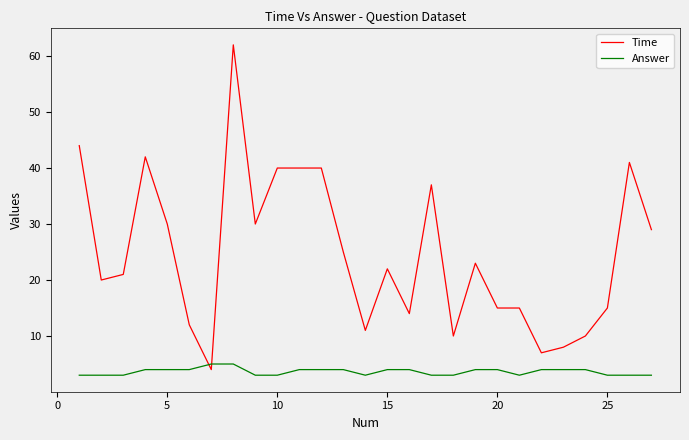

Does the chart have visible grid lines?

No